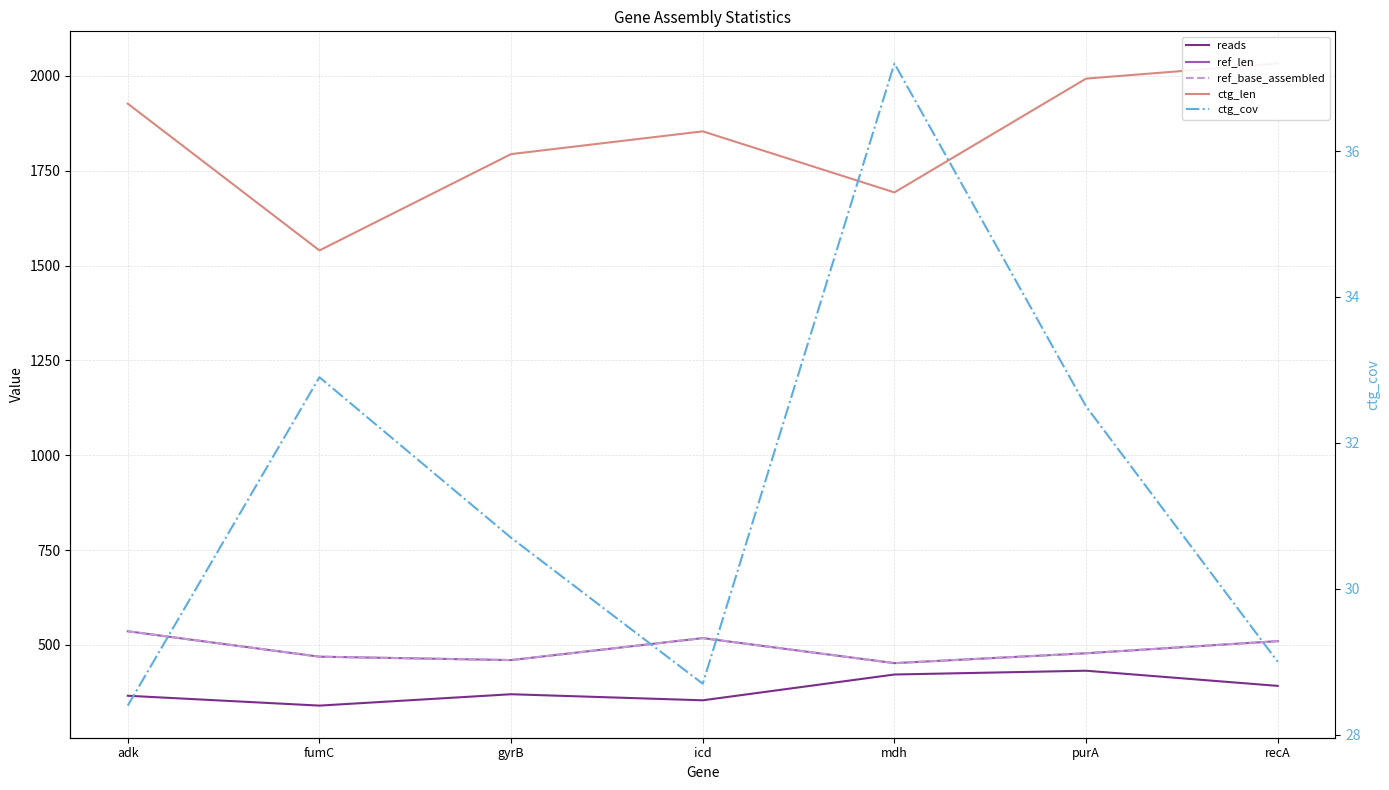

The reads series shows 231.1 at recA. True or false?

False